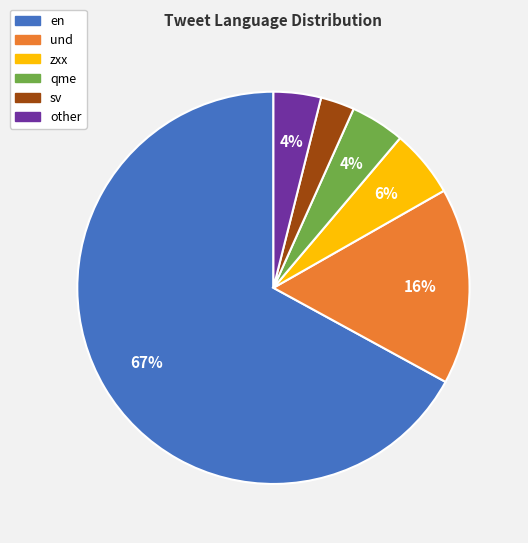

Approximately how many times larger is the value at other compared to en?

0.1